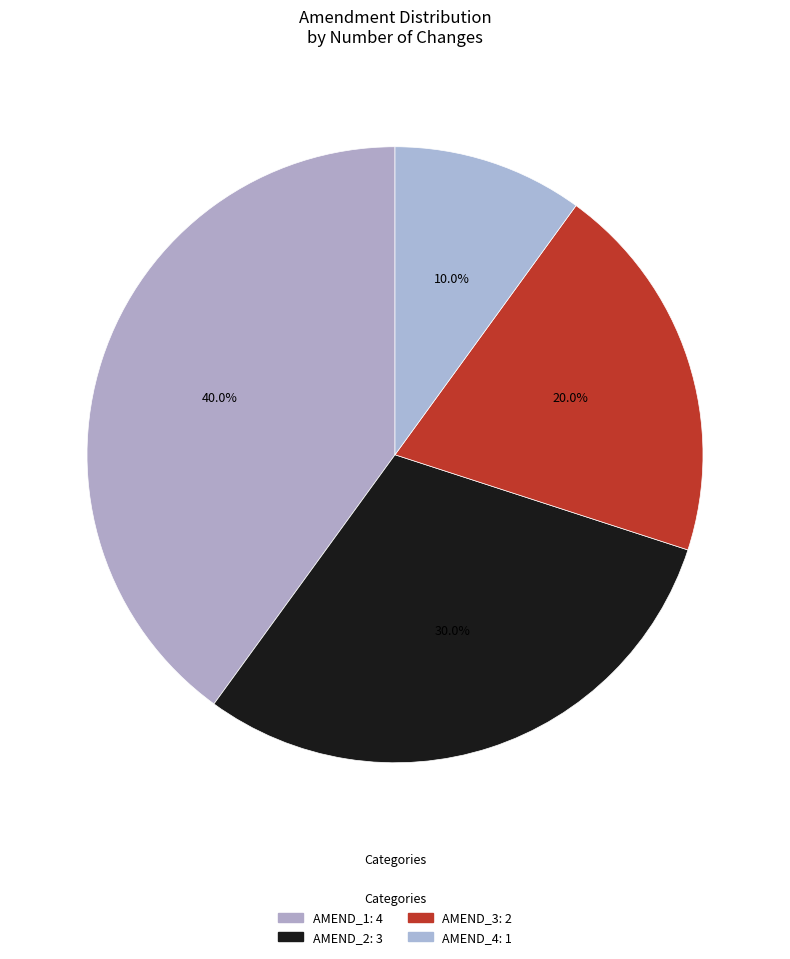

Count the number of slices in the pie.

4